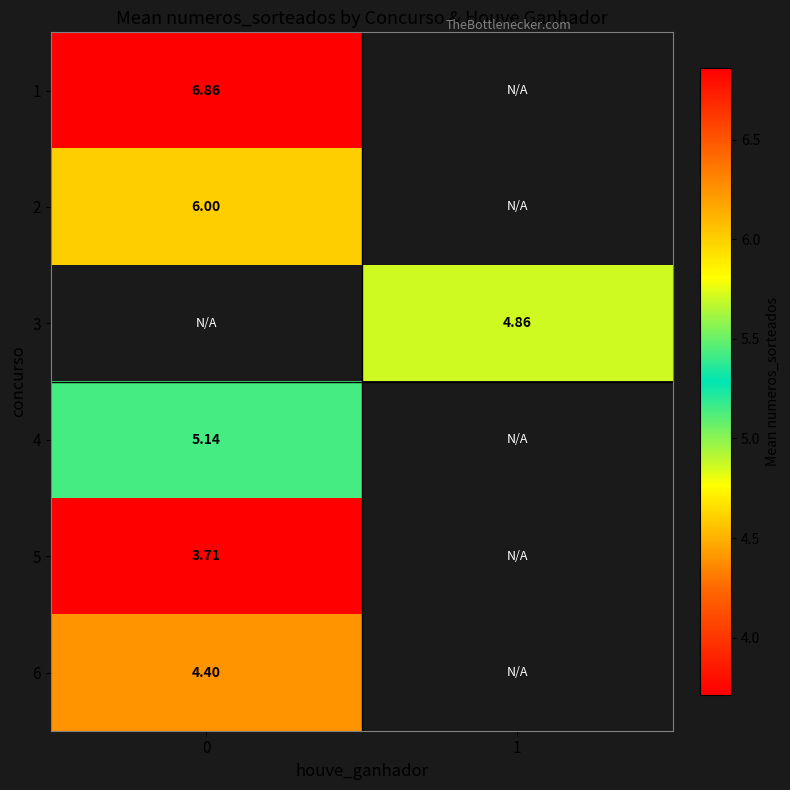

Is the value of 5 at 0 greater than the value of 1 at 0?

No